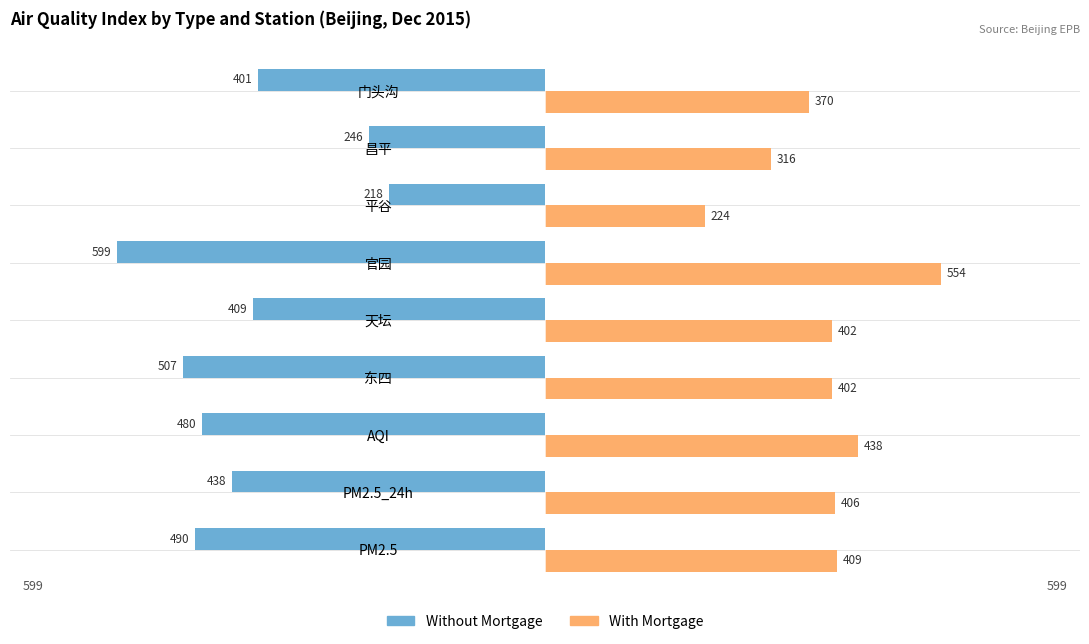

True or false: With Mortgage has a value of 604 at 天坛.

False